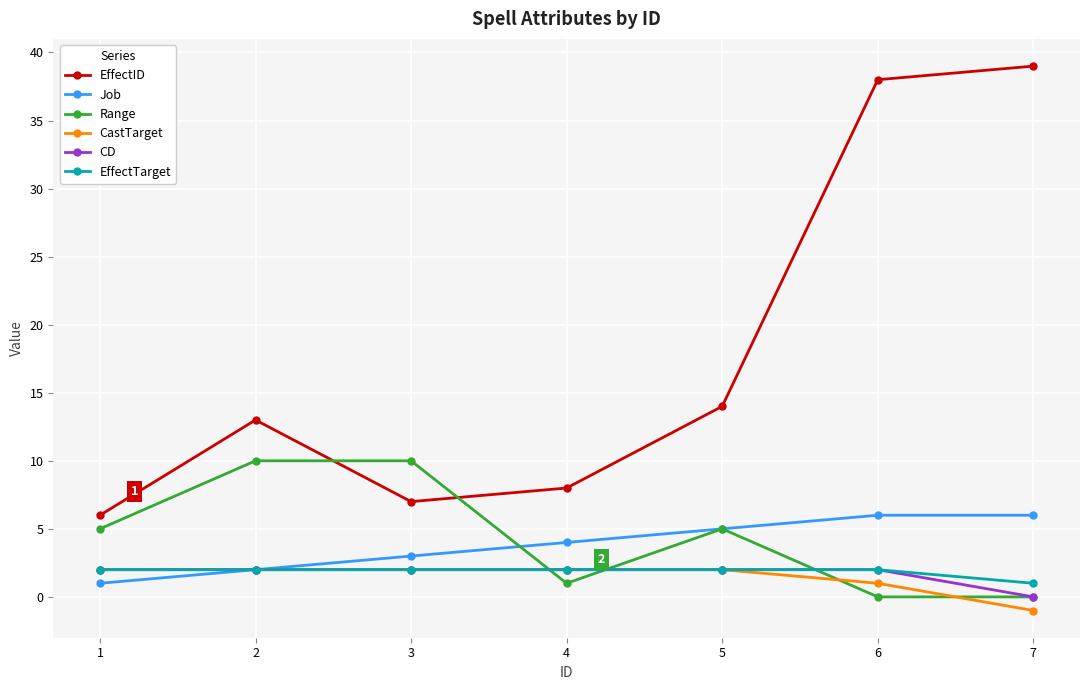

What is the sum of all Job values?

27